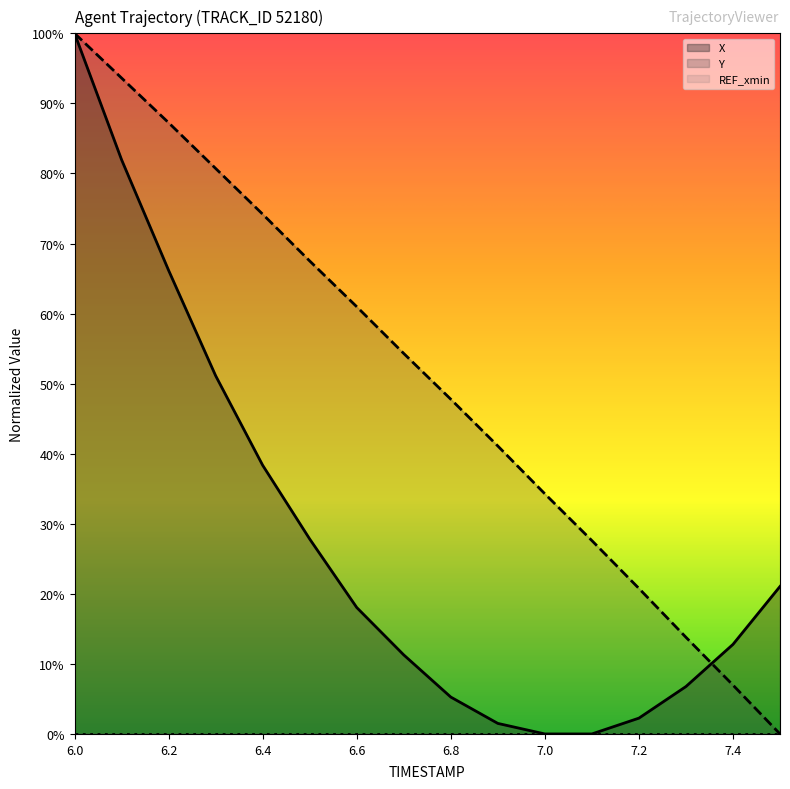

Does the chart display data point markers on the line(s)?

No